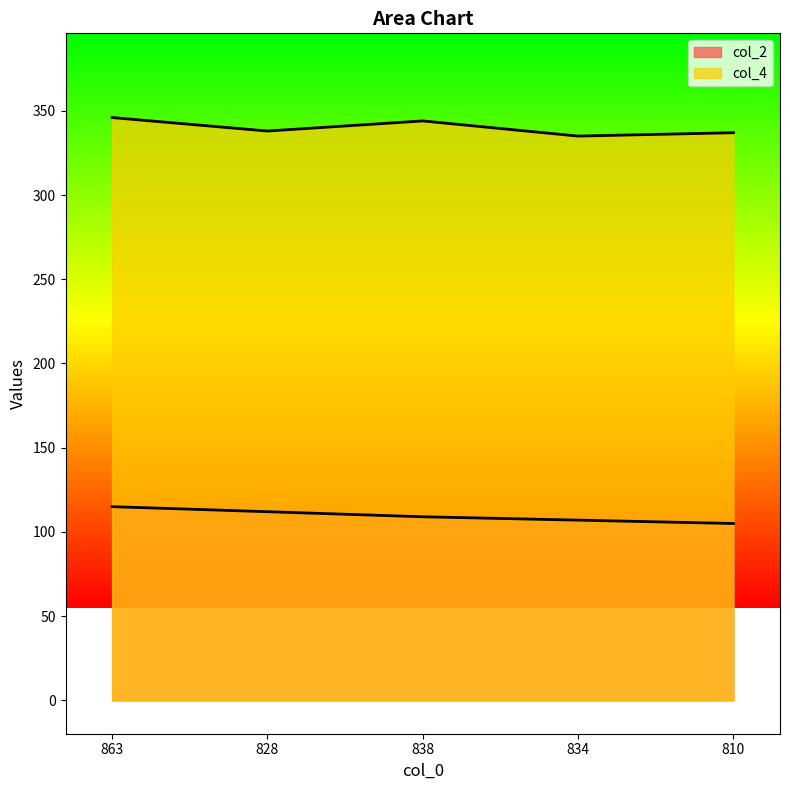

Rank the series by their average value, from highest to lowest.

col_4, col_2